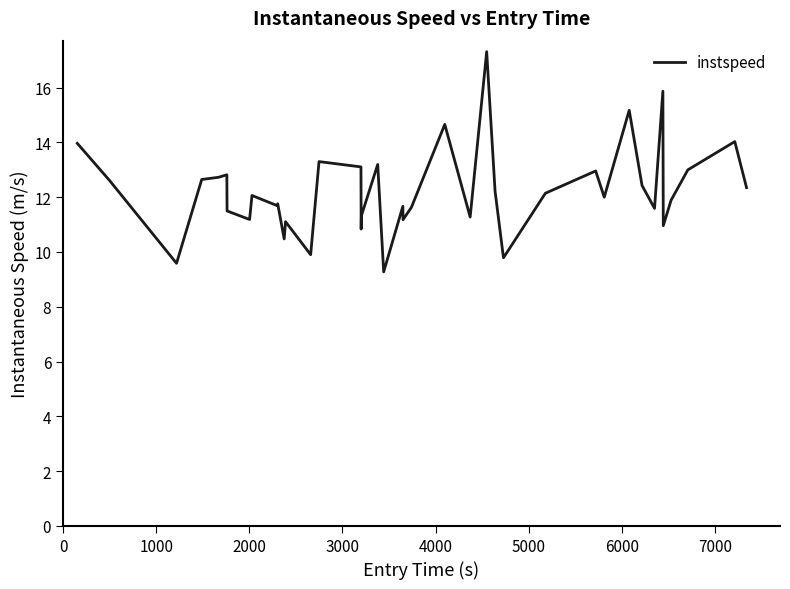

What is the smallest value displayed?

9.3